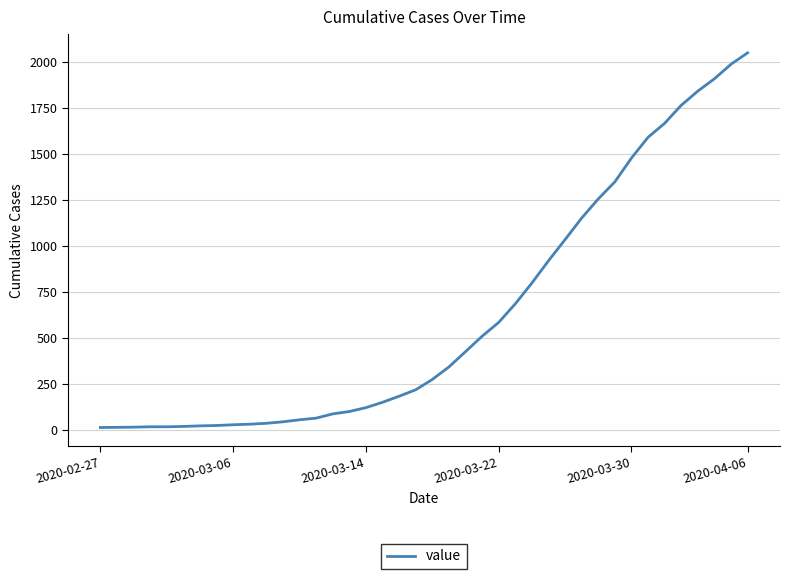

What is the maximum value shown in the chart?

2049